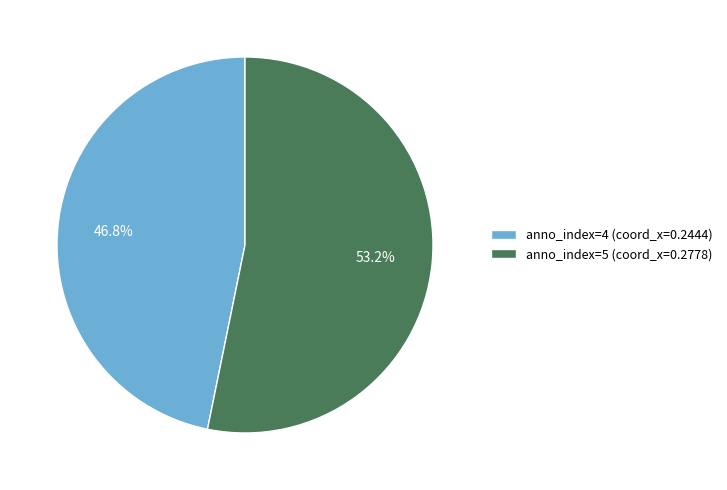

Is there any slice that represents more than half of the pie?

Yes